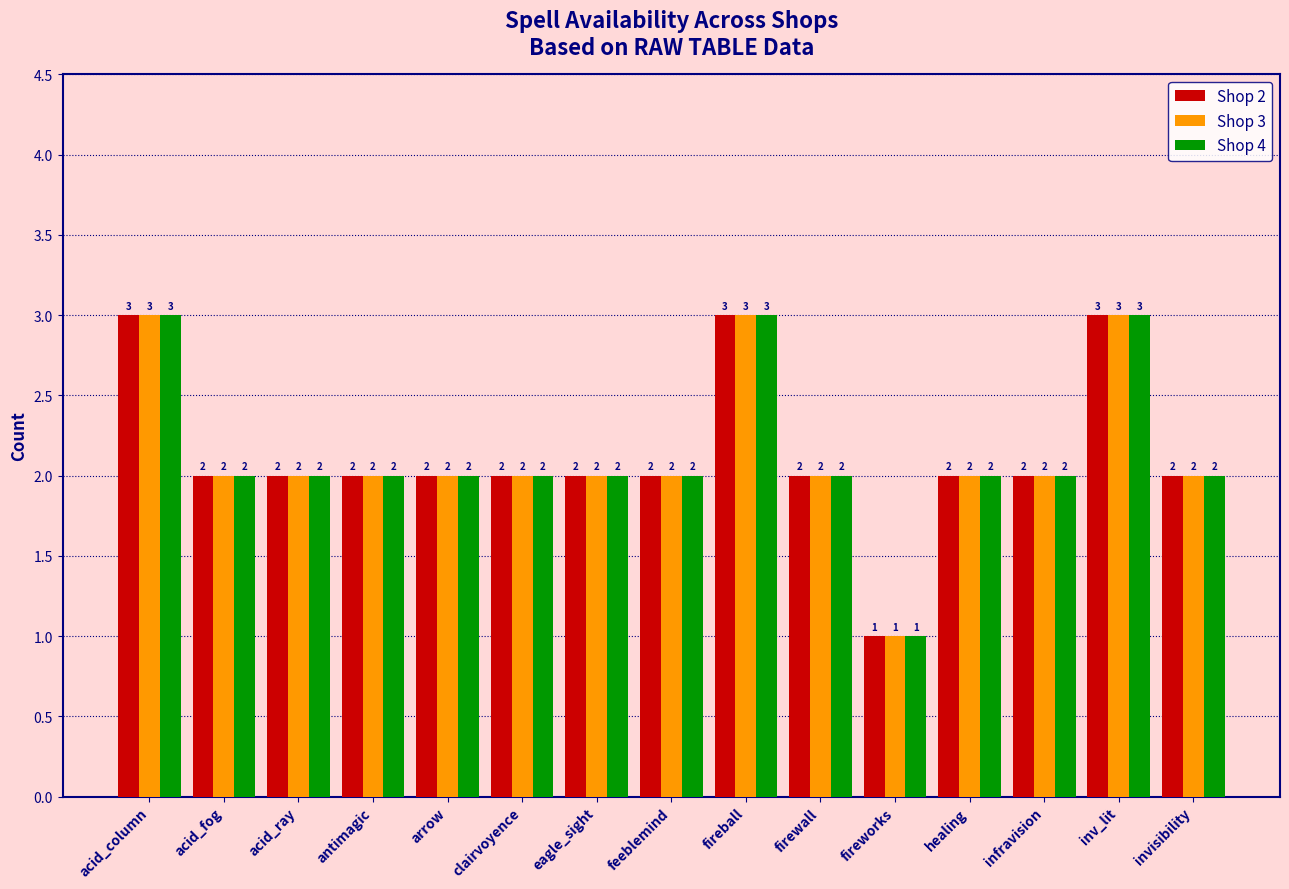

How many categories are shown in the chart?

15